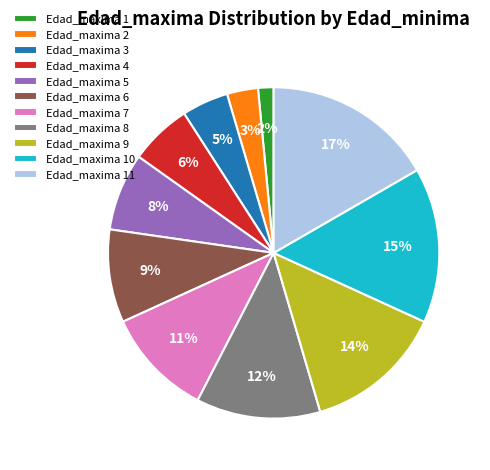

How many slices are in this pie chart?

11